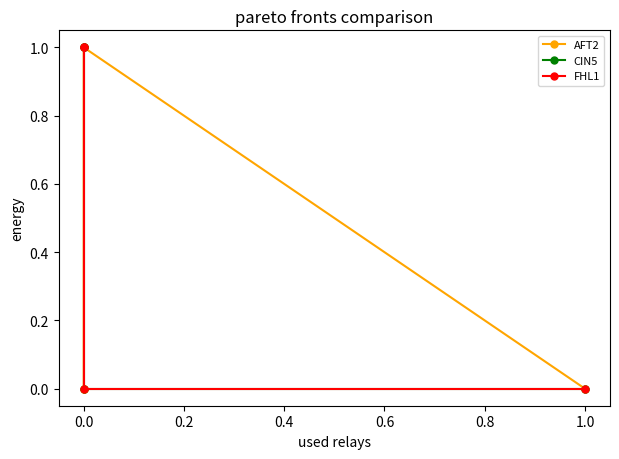

How many positive values does the CIN5 series have?

2